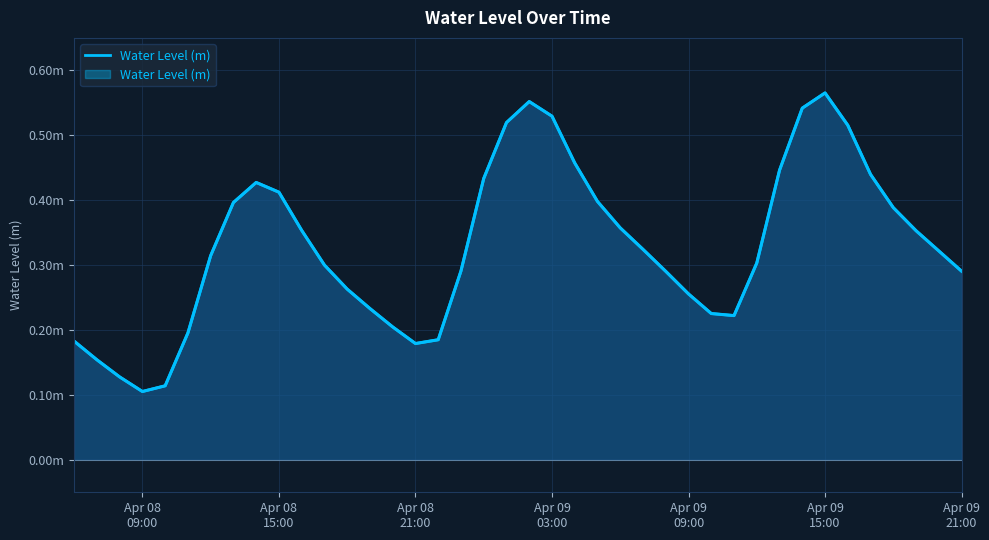

The value at 12 is 0.1. True or false?

False